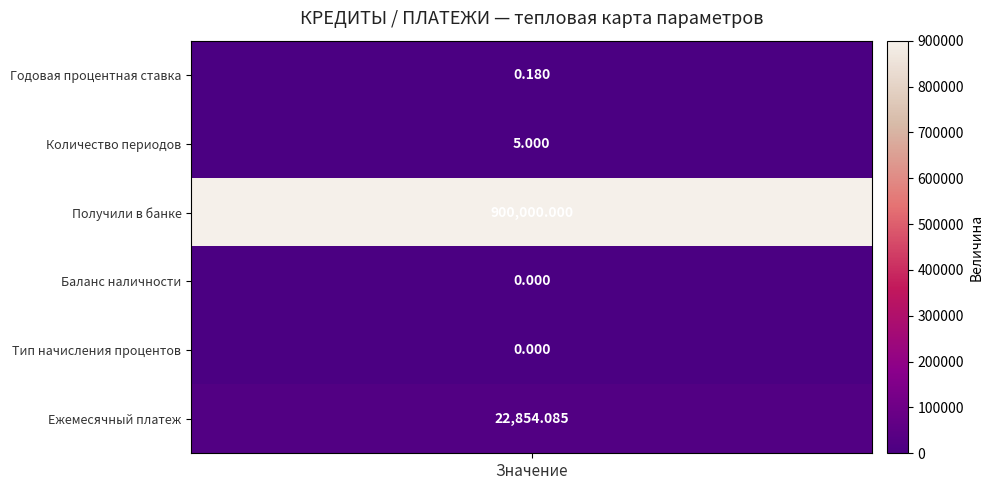

How many data points are less than 5?

3